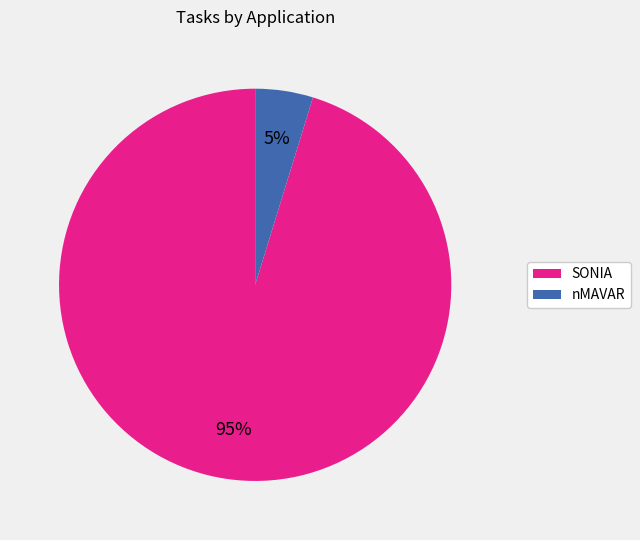

Does any single category account for the majority?

Yes